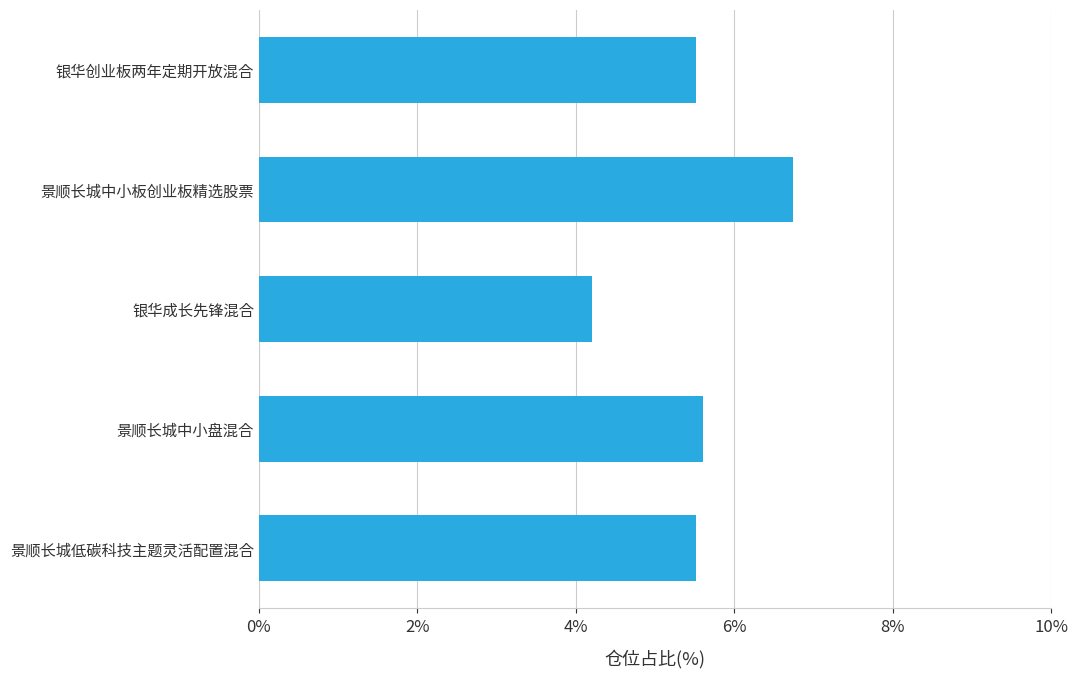

Reading bottom to top, extract all data points from this chart.

景顺长城低碳科技主题灵活配置混合=5.5	景顺长城中小盘混合=5.6	银华成长先锋混合=4.2	景顺长城中小板创业板精选股票=6.7	银华创业板两年定期开放混合=5.5